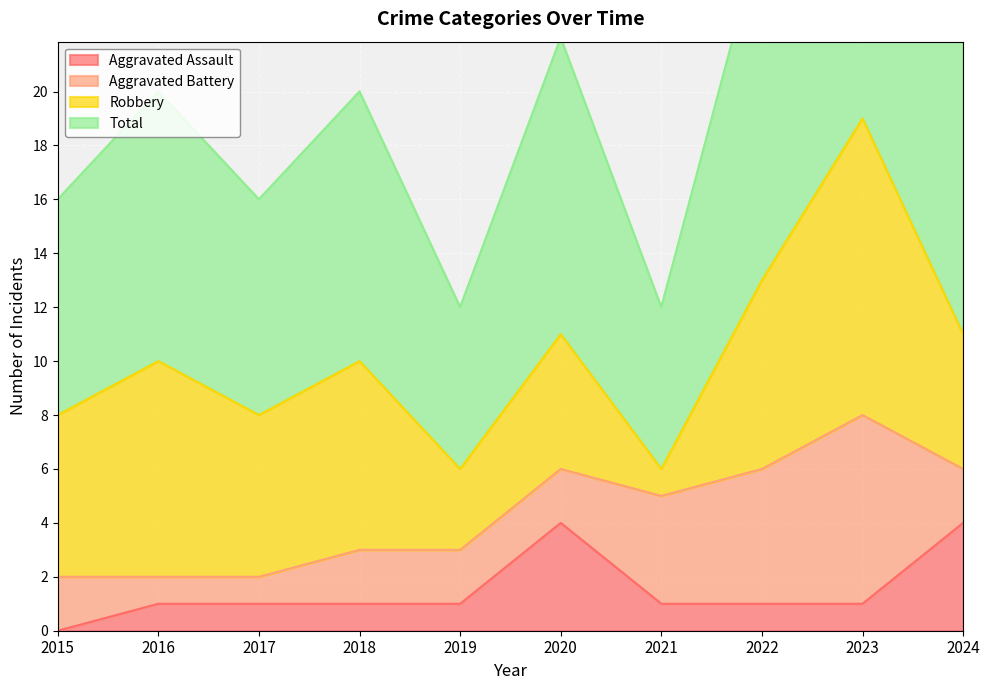

What is the sum of all Aggravated Assault values?

15